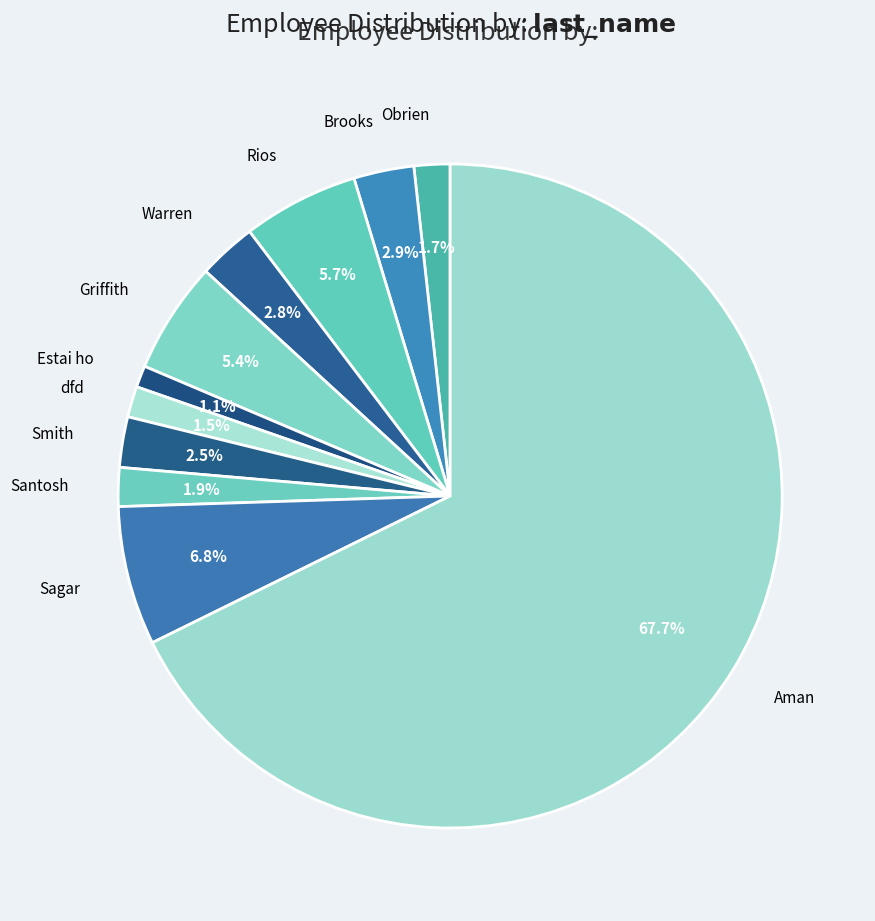

How many slices are in this pie chart?

11